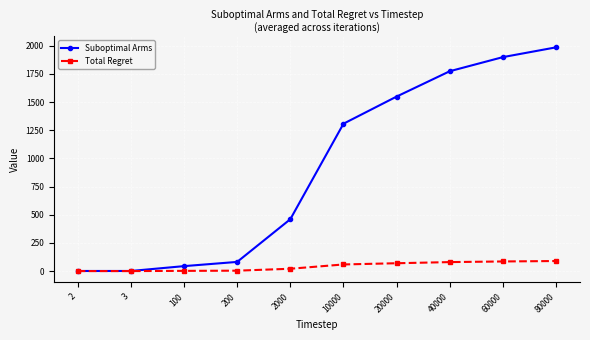

How many categories are shown in the chart?

10